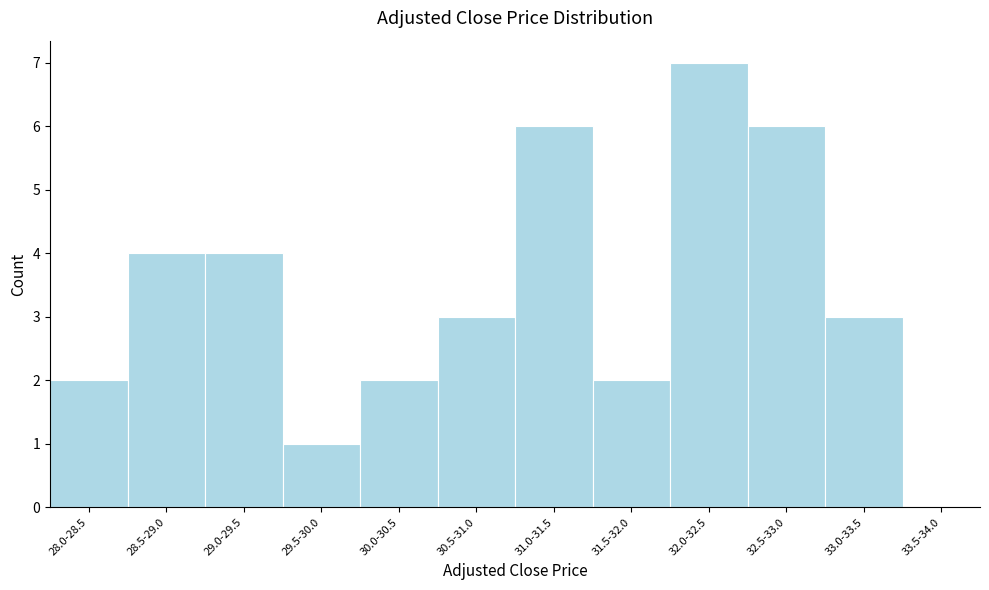

Reading left to right, transcribe all the data shown in this chart.

28.0-28.5=2	28.5-29.0=4	29.0-29.5=4	29.5-30.0=1	30.0-30.5=2	30.5-31.0=3	31.0-31.5=6	31.5-32.0=2	32.0-32.5=7	32.5-33.0=6	33.0-33.5=3	33.5-34.0=0